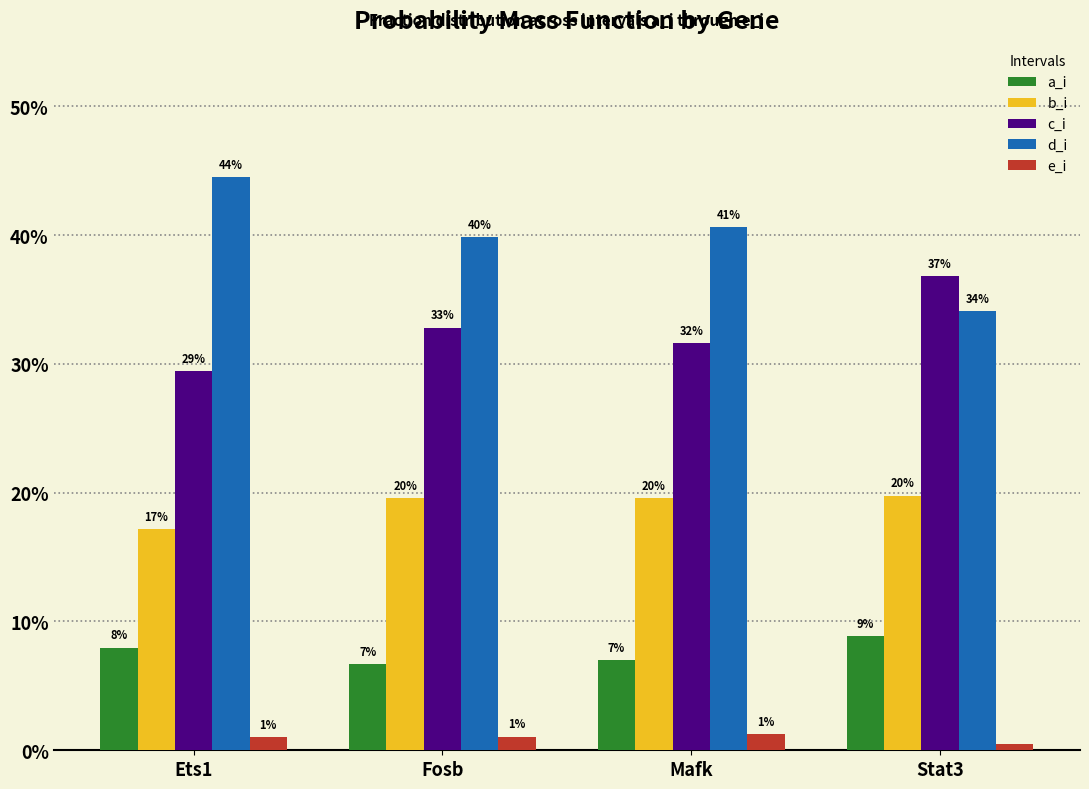

Are the bars grouped side by side (vs. stacked)?

Yes